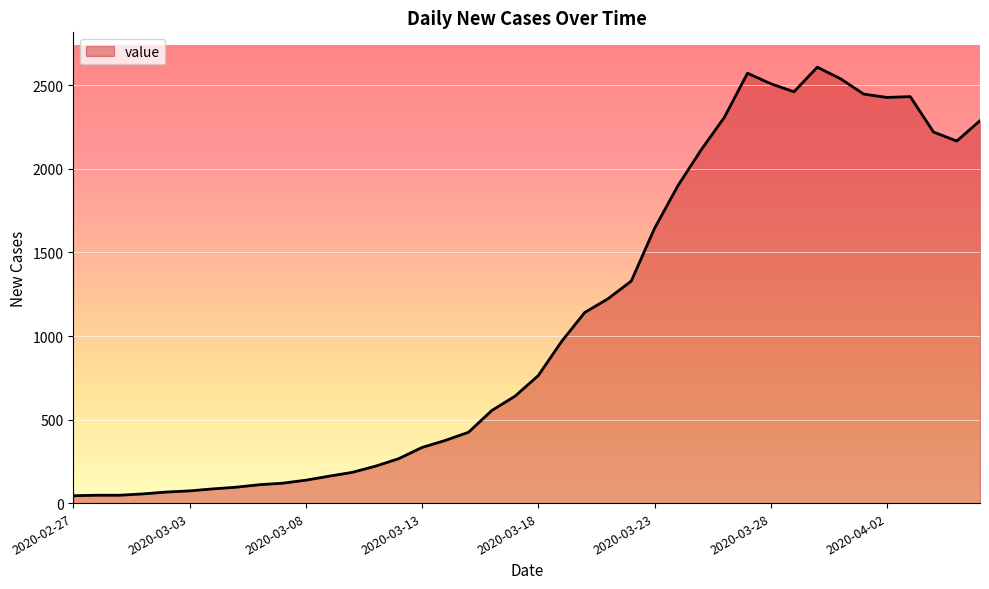

What is the greatest value displayed?

2609